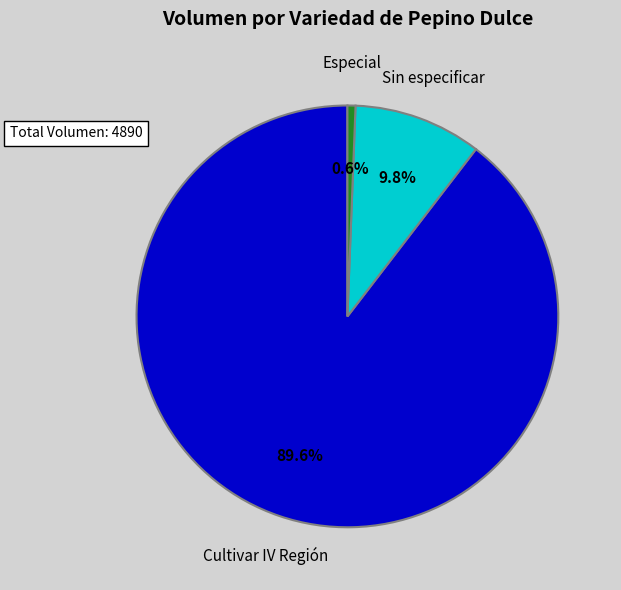

Is the sum of Cultivar IV Región and Sin especificar greater than half?

Yes